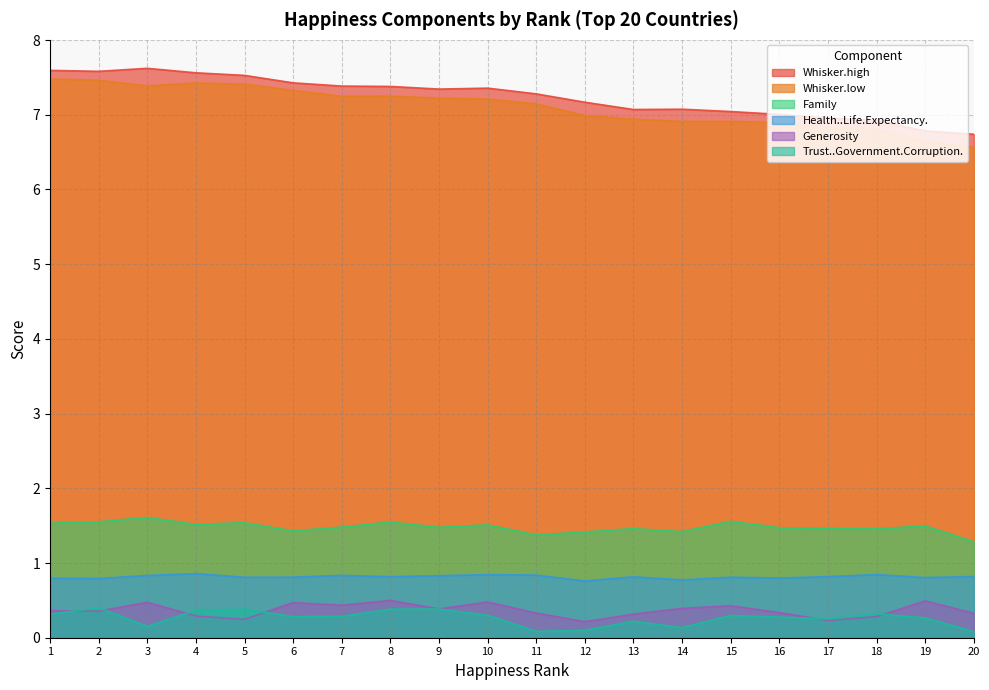

Which series has the widest spread of values?

Whisker.low